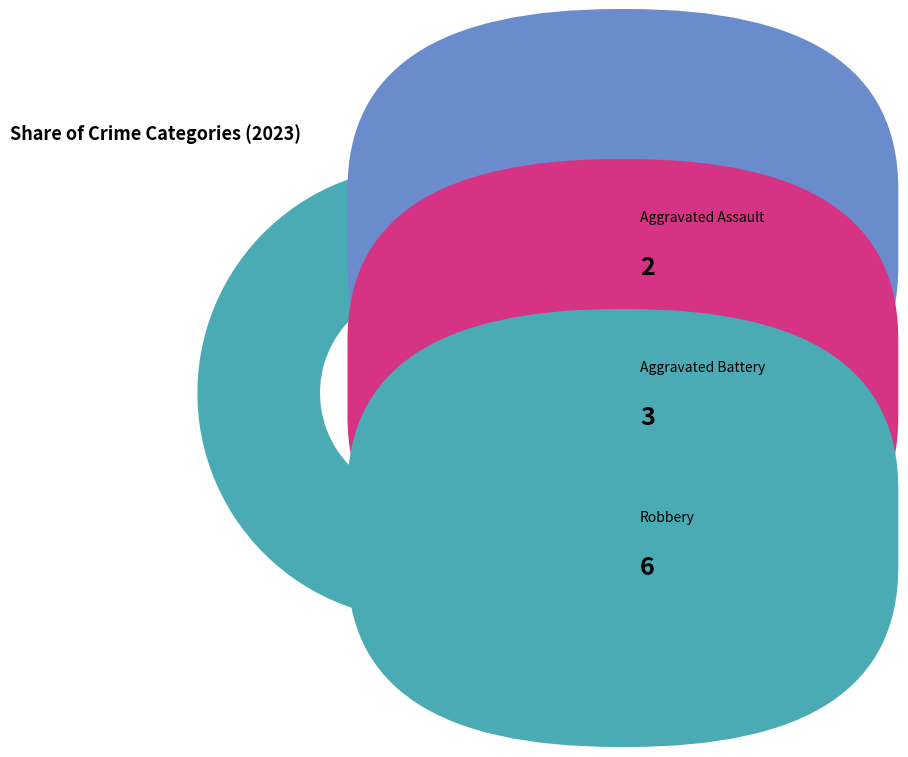

Is there a majority slice in this chart?

Yes